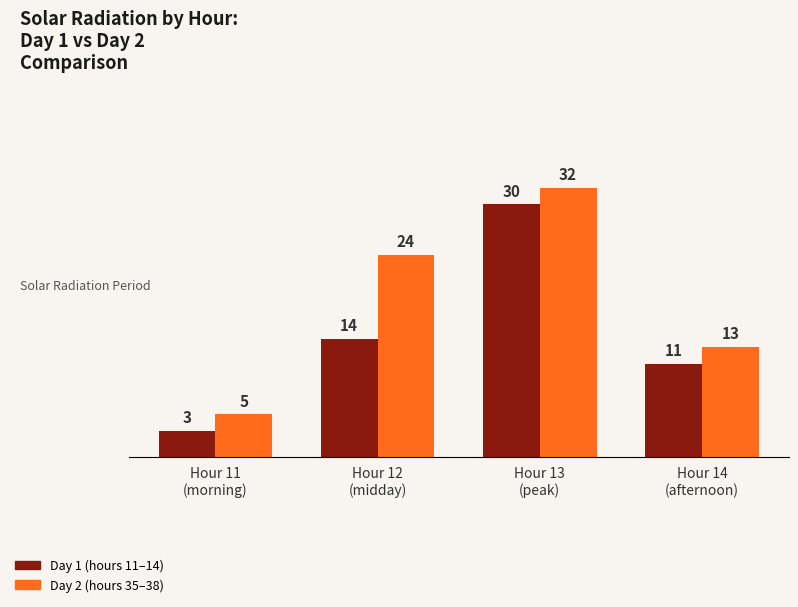

What value does the Day 2 (hours 35–38) series have at Hour 12
(midday)?

24